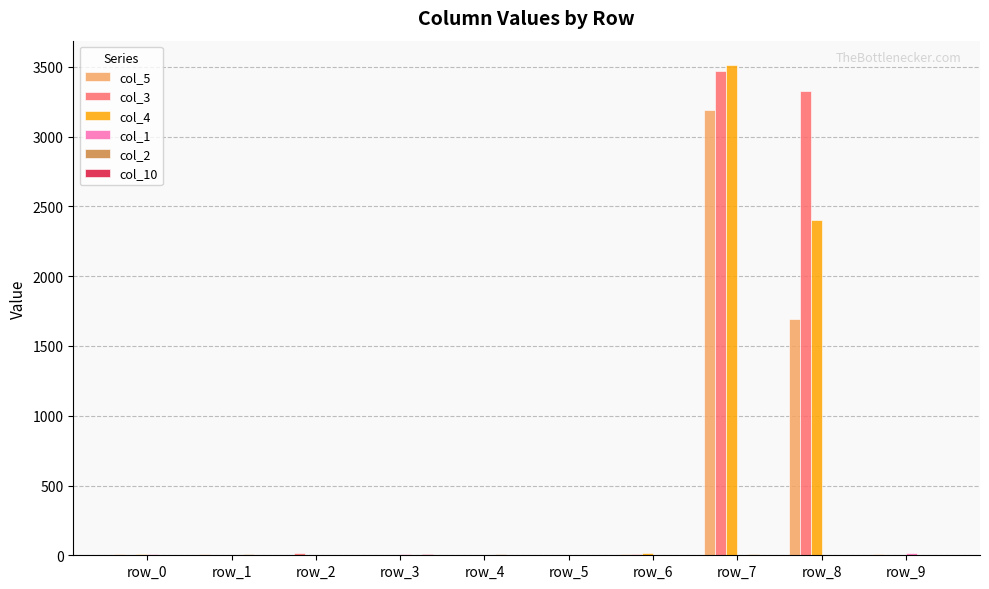

At which category is the sum across all series the highest?

row_7